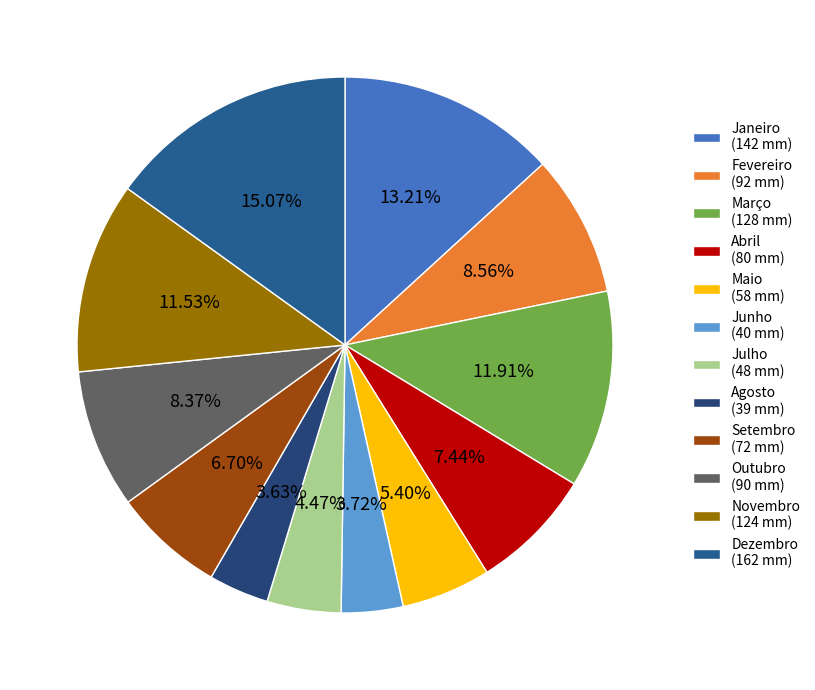

To the nearest percent, what portion does Agosto represent?

4%